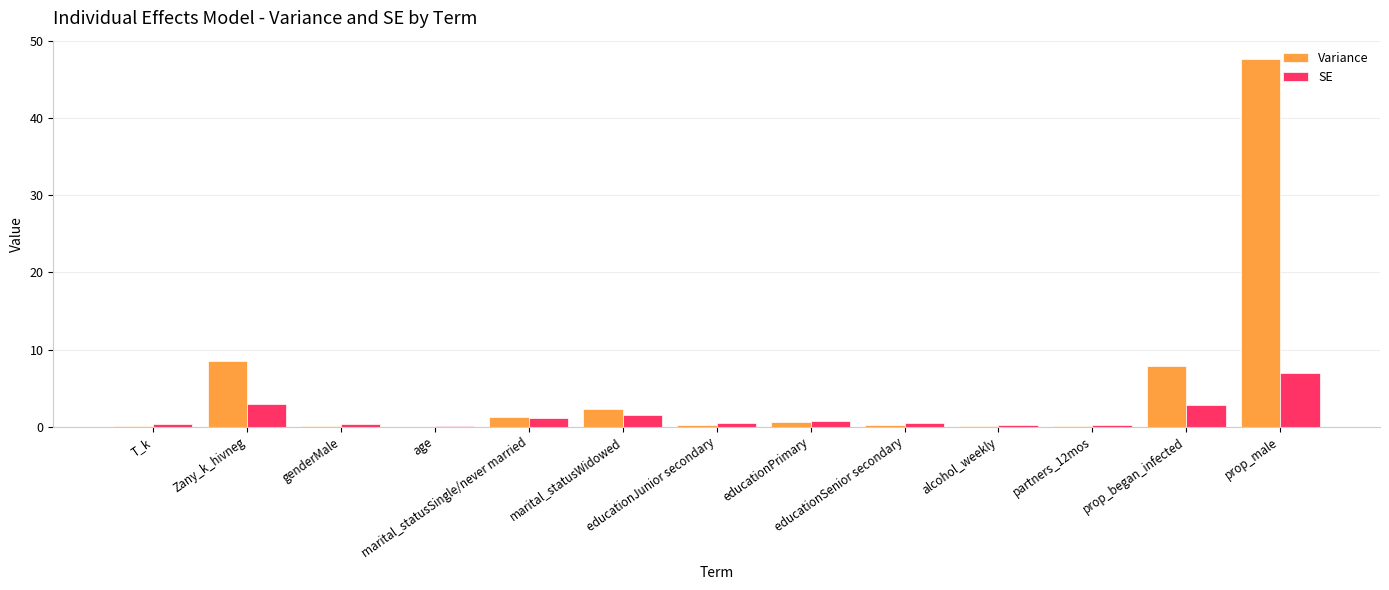

Are the bars grouped side by side (vs. stacked)?

Yes